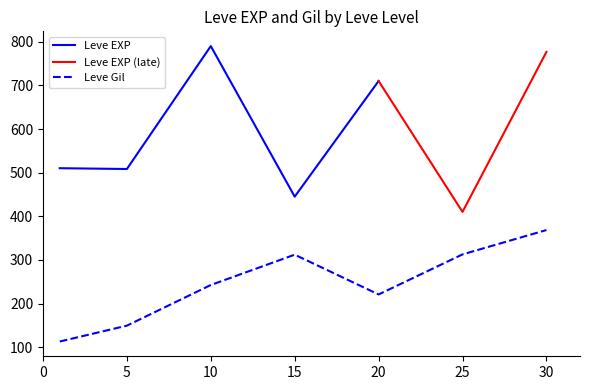

Does the chart display data point markers on the line(s)?

No